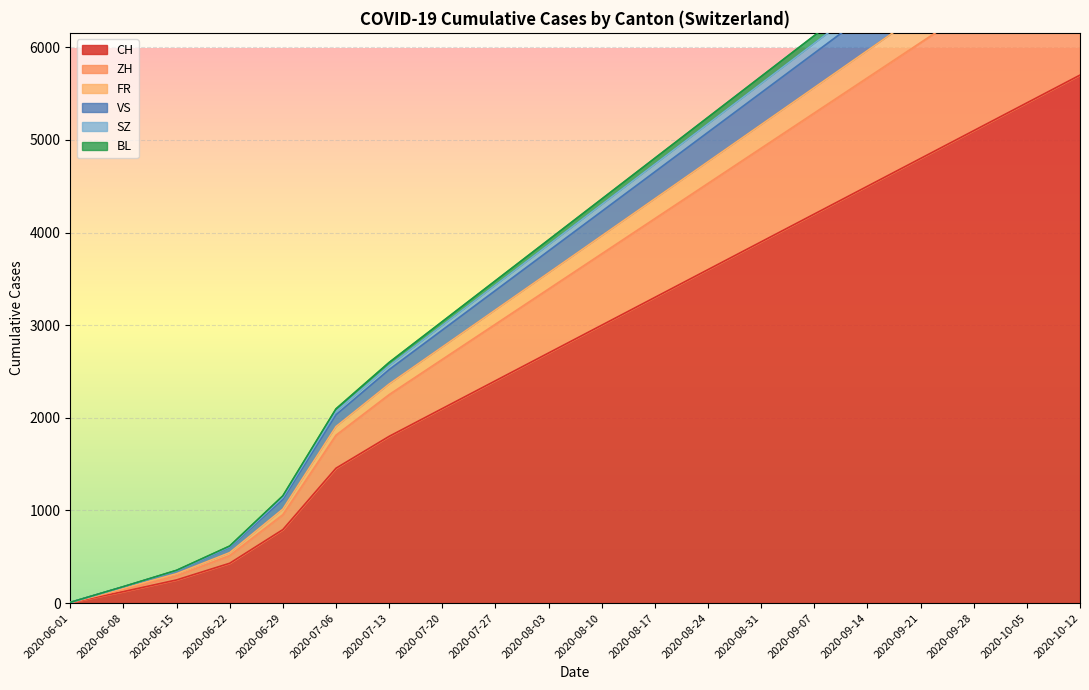

What is the difference between the second highest and minimum values in the VS series?

7776